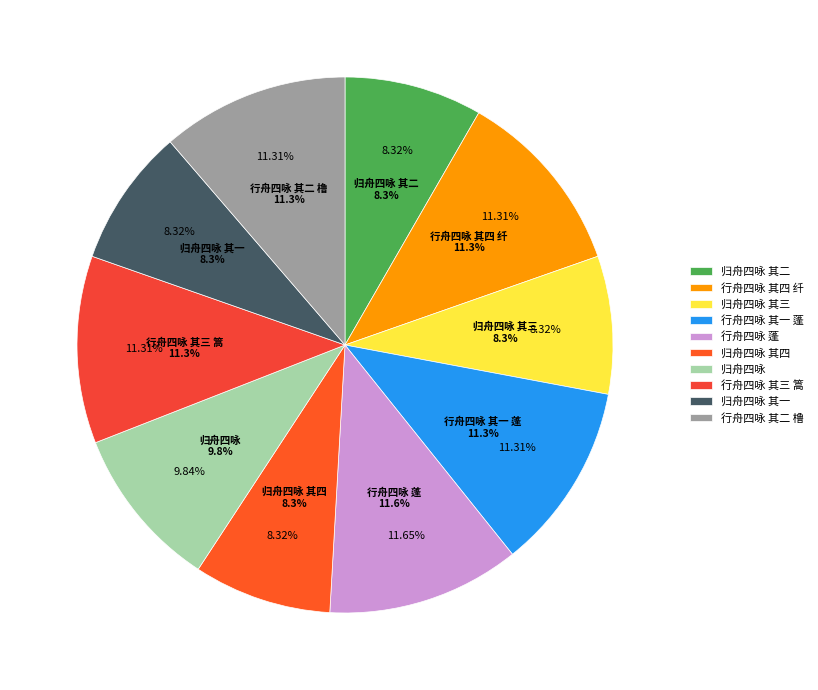

Count the number of slices in the pie.

10